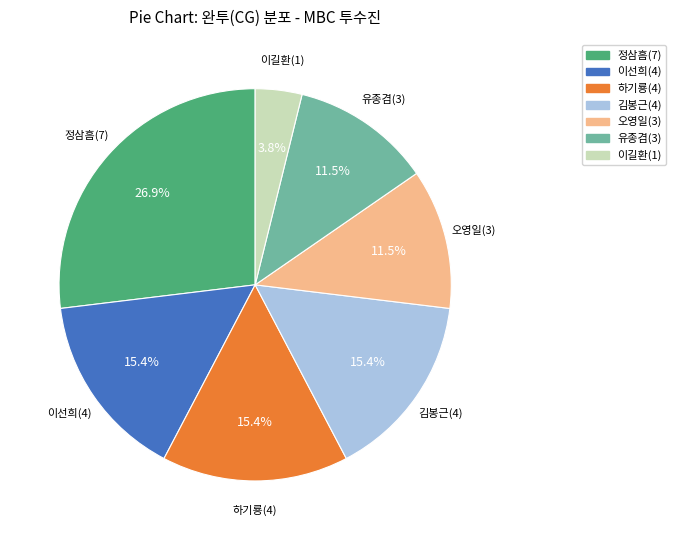

True or false: 이선희(4) accounts for 1% of the total.

False